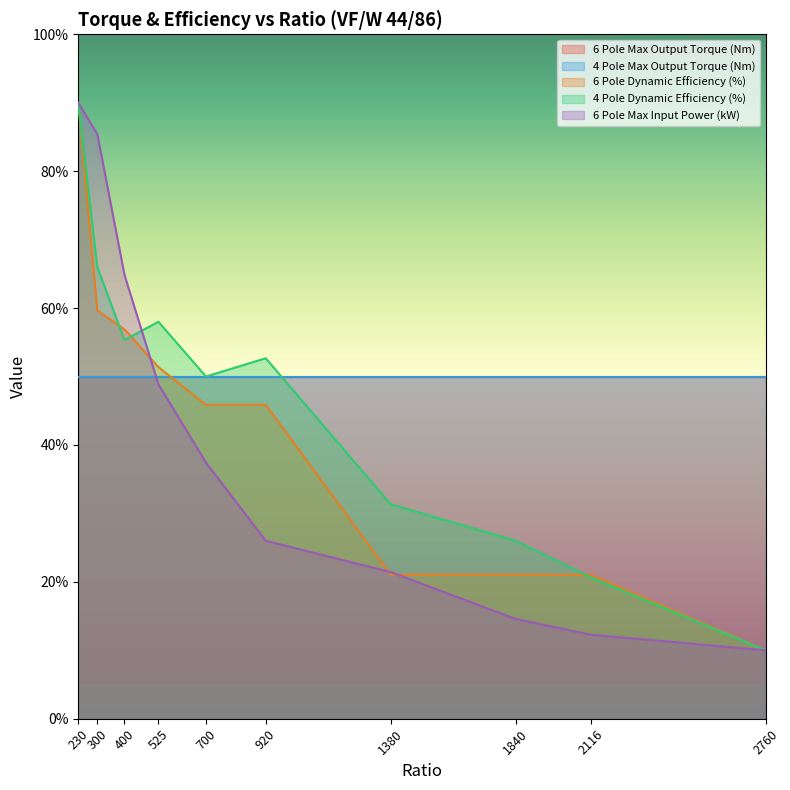

Reading left to right, extract all data points from this chart.

6 Pole Dynamic Efficiency (%): 90.0	59.7	56.9	51.4	45.9	45.9	21.0	21.0	21.0	10.0
4 Pole Dynamic Efficiency (%): 90.0	66.0	55.3	58.0	50.0	52.7	31.3	26.0	20.7	10.0
6 Pole Max Input Power (kW): 90.0	85.4	64.9	48.9	37.4	26.0	21.4	14.6	12.3	10.0